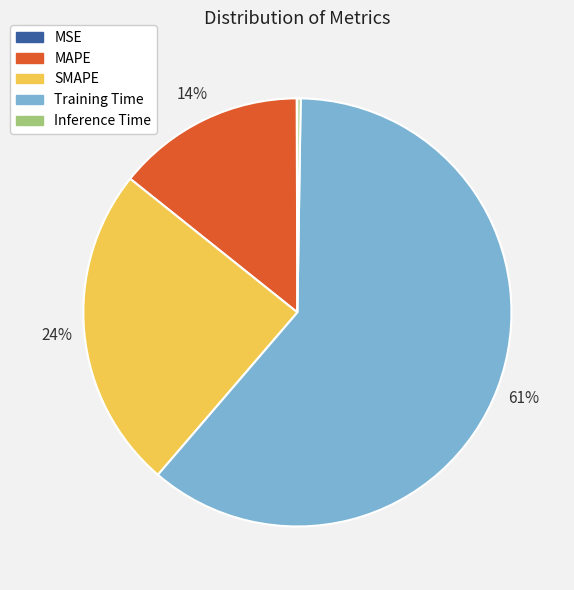

Between MAPE and Training Time, which is larger?

Training Time